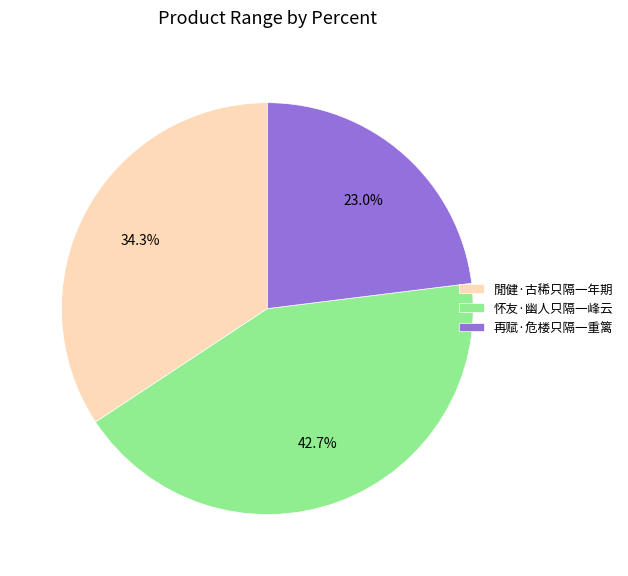

Count the number of slices in the pie.

3